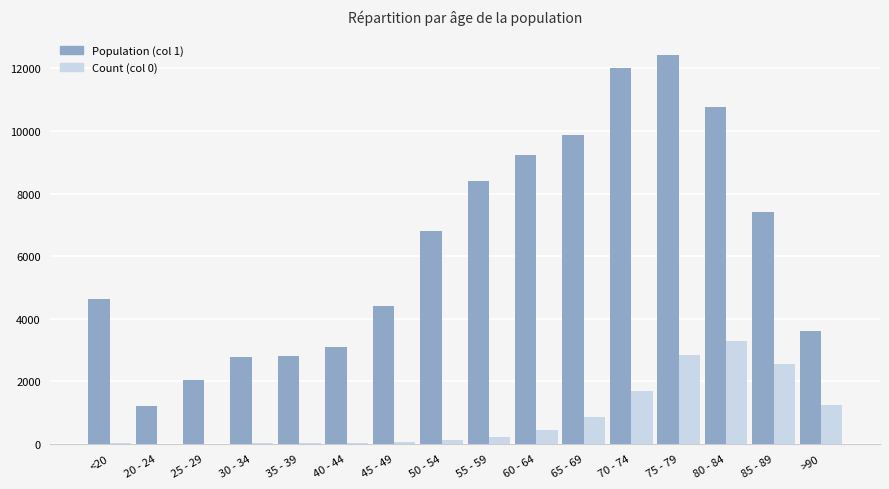

Is it true that Population (col 1) equals 12434 at 75 - 79?

True